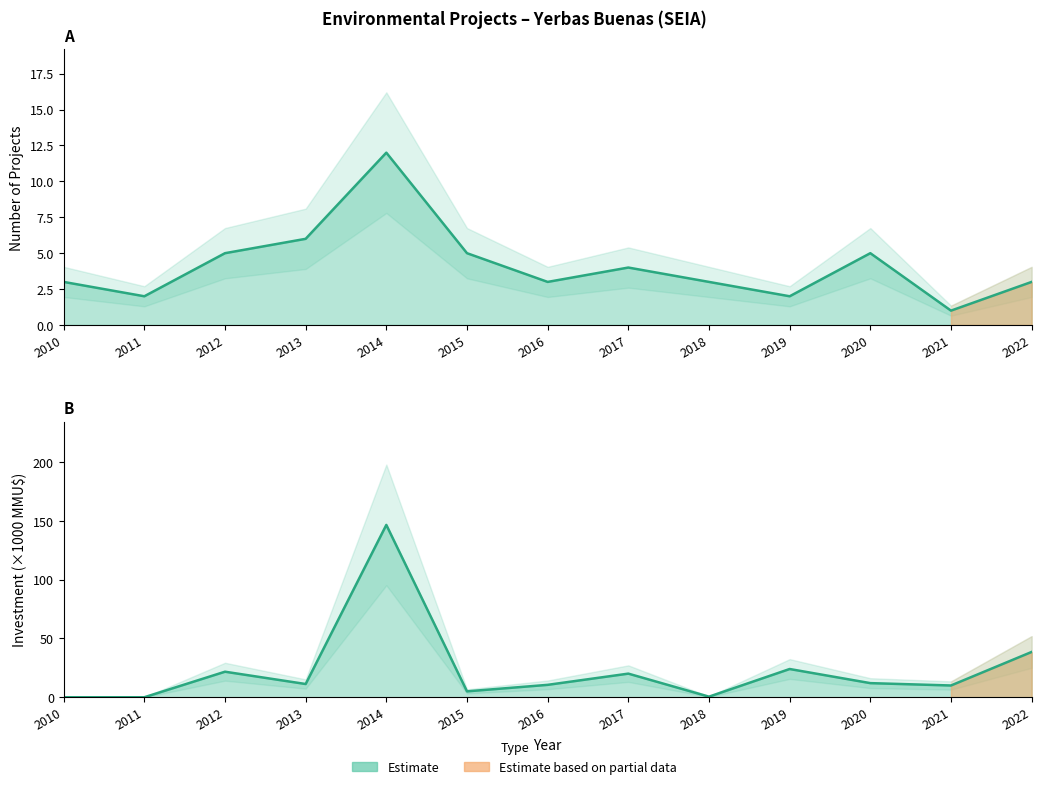

How many interior local peaks does the Count series have?

3